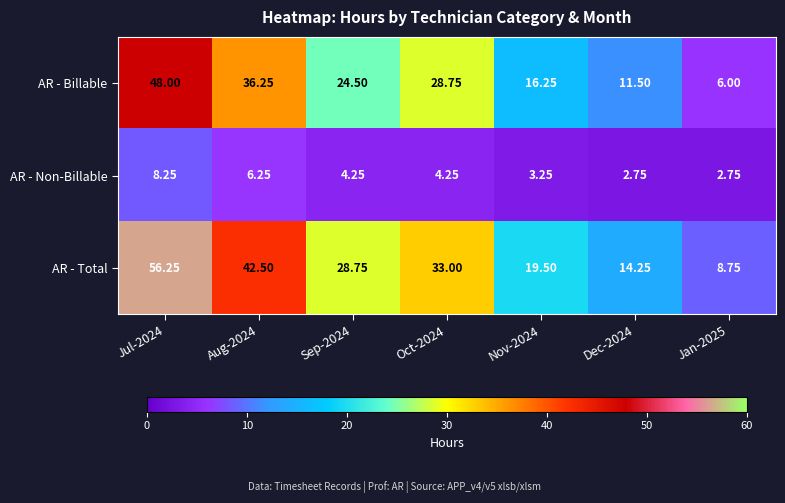

Which series has the largest total across all categories?

AR - Total